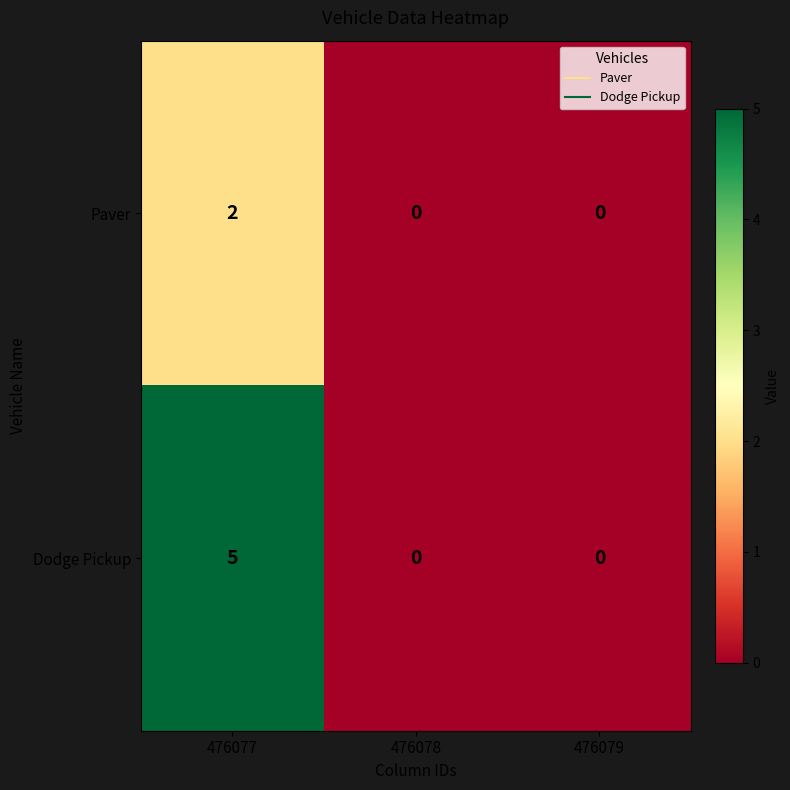

How many values in the Dodge Pickup series exceed 0?

1